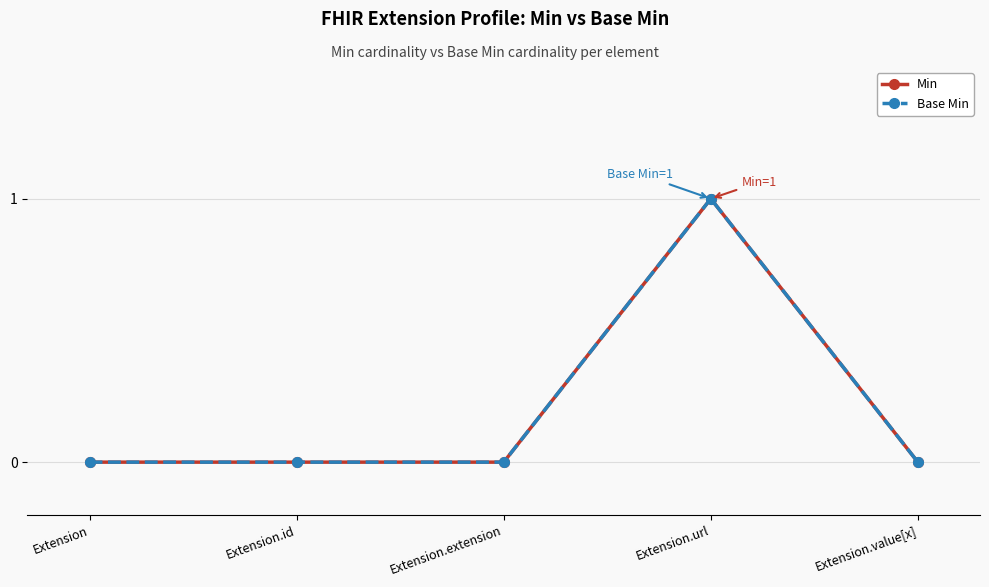

What are all the series names shown in the legend?

Min, Base Min